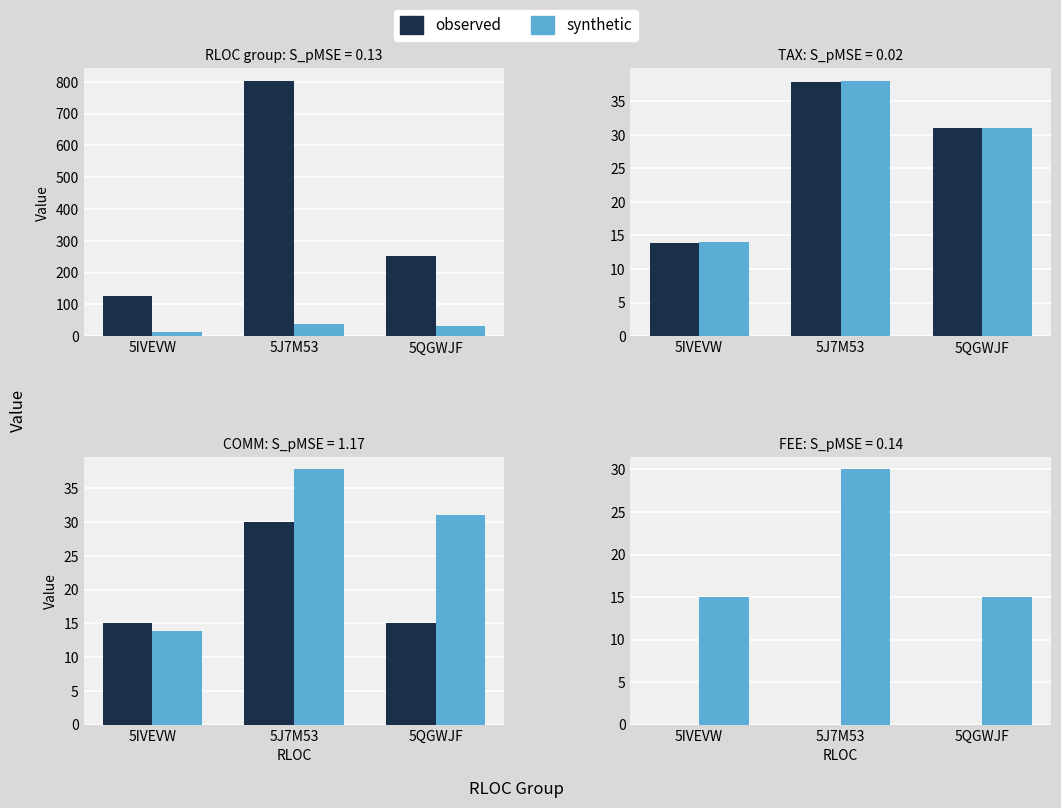

What is the spread (max minus min) of values at 5QGWJF?

15